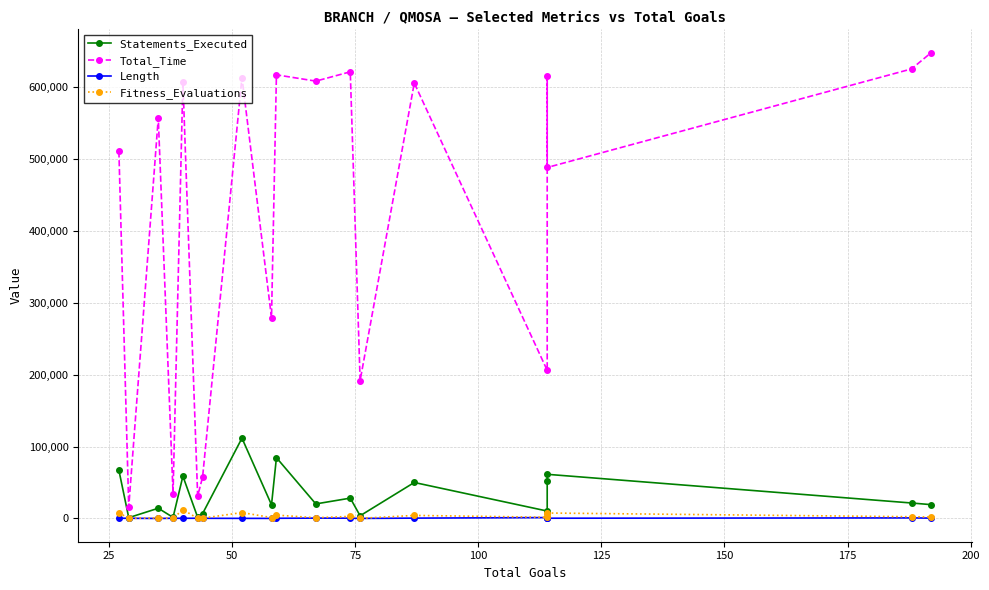

True or false: Total_Time and Fitness_Evaluations cross at least once.

False